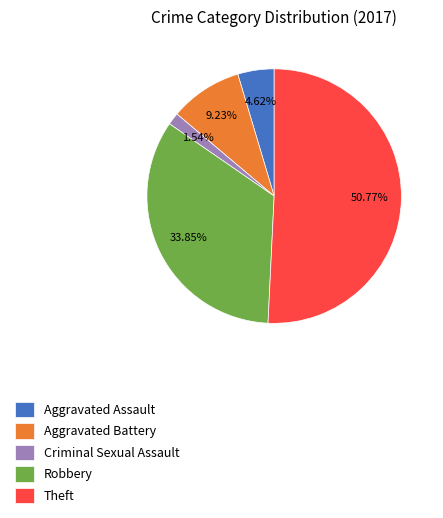

Which category has the biggest portion of the pie?

Theft